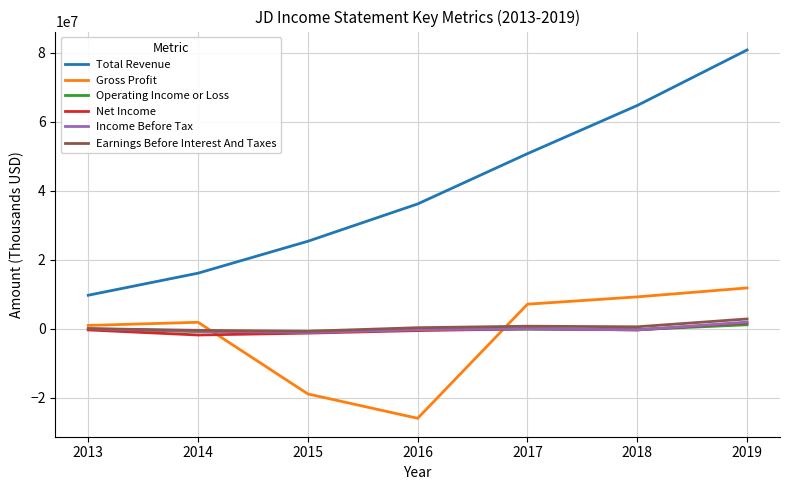

True or false: Total Revenue has more than 1 points higher than both neighbors.

False